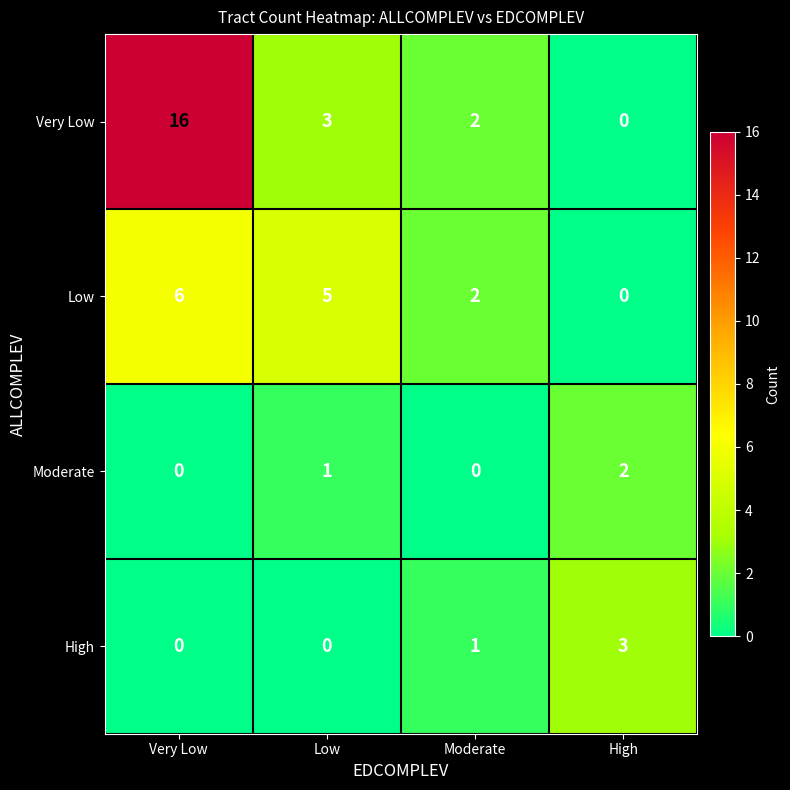

Reading left to right, transcribe all the data shown in this chart.

Very Low: 16	3	2	0
Low: 6	5	2	0
Moderate: 0	1	0	2
High: 0	0	1	3